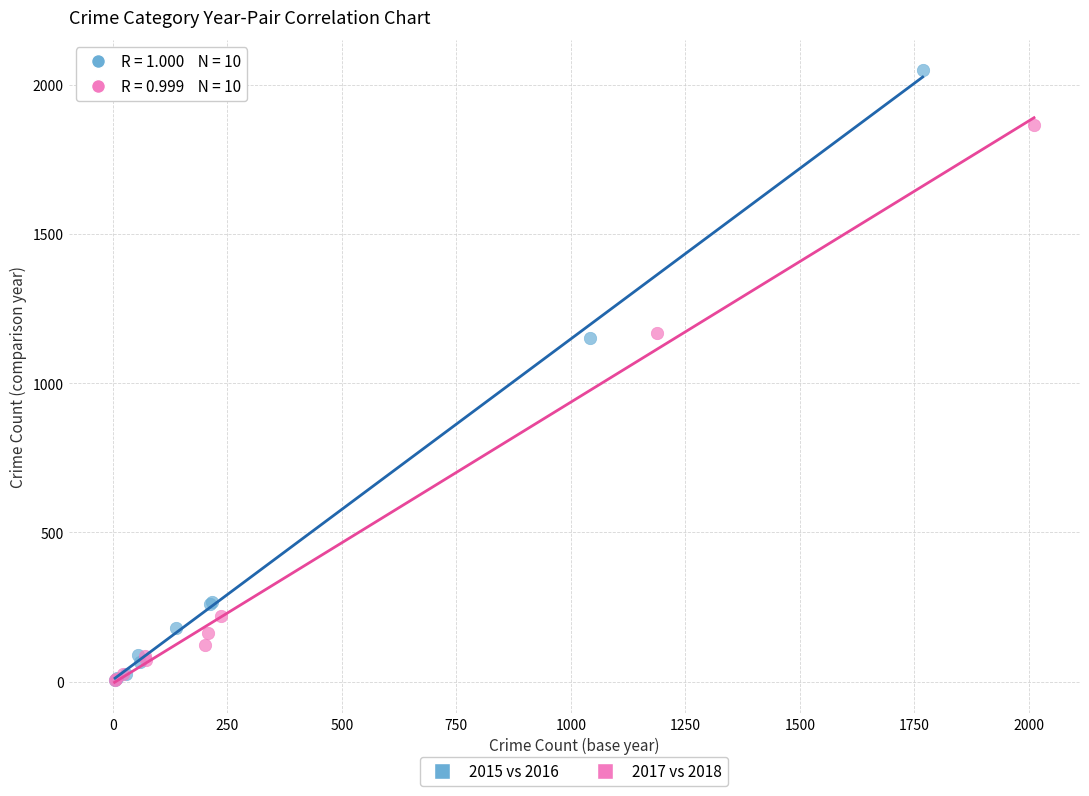

Which series reaches the maximum Y coordinate?

2015 vs 2016